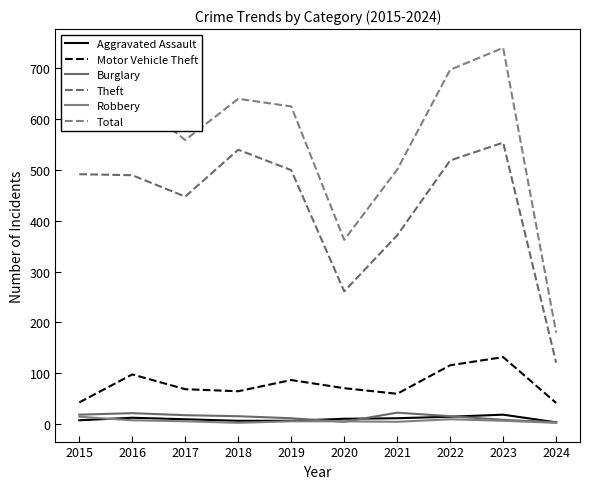

Reading left to right, transcribe all the data shown in this chart.

Aggravated Assault: 8	13	10	7	7	11	12	15	19	4
Motor Vehicle Theft: 43	98	69	65	87	71	60	116	132	42
Burglary: 19	22	18	16	12	5	23	16	9	4
Theft: 491	489	447	539	499	261	371	518	553	121
Robbery: 15	8	6	3	6	6	5	10	7	3
Total: 584	641	558	639	624	362	500	696	739	180